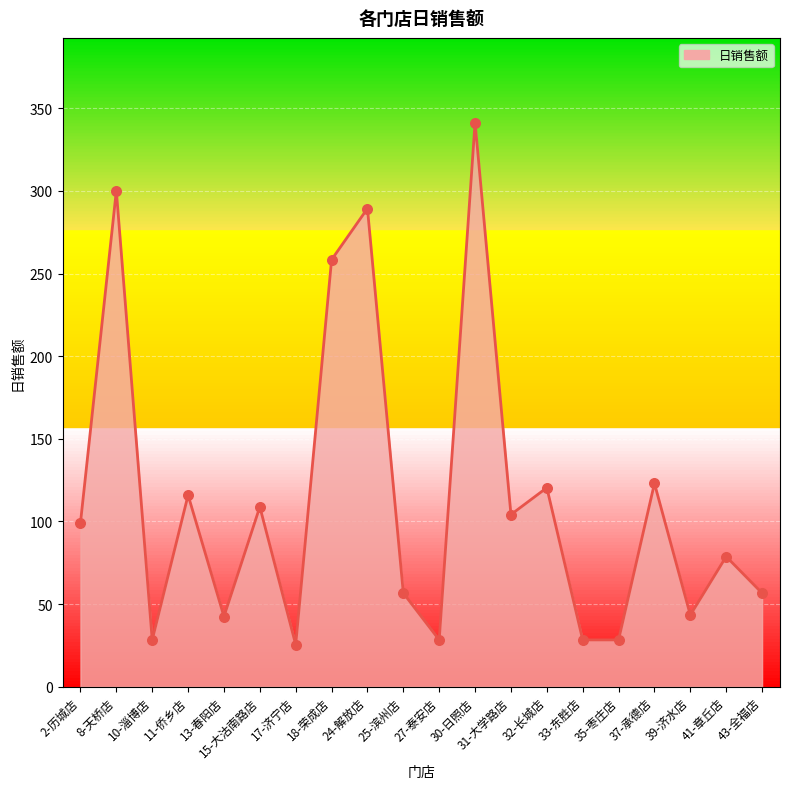

What is the ratio of the value at 15-大沽南路店 to the value at 11-侨乡店?

0.9